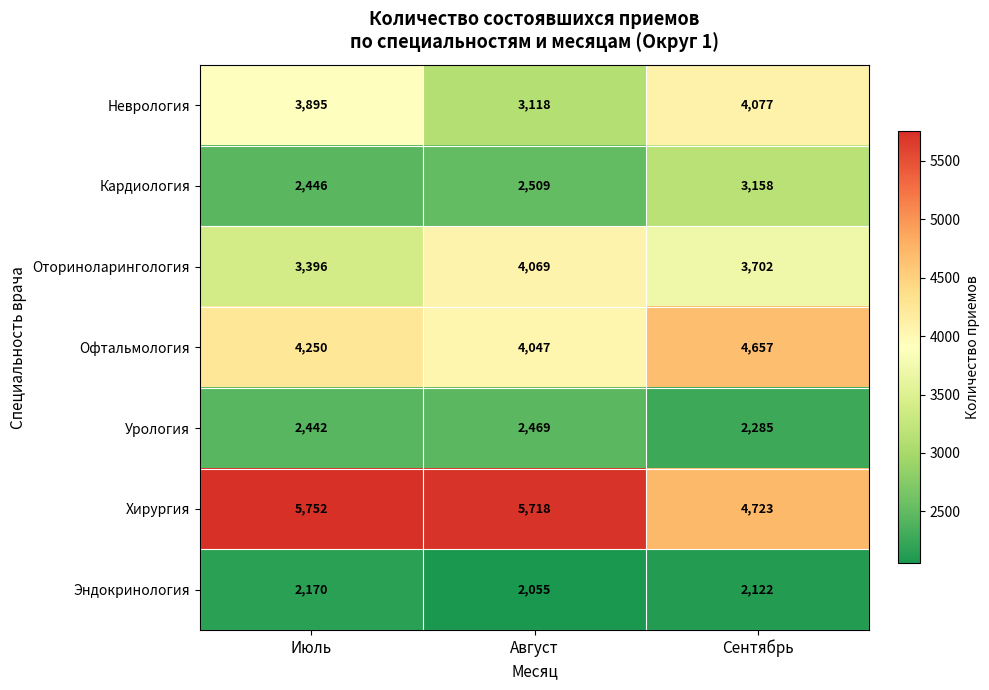

What is the difference between the maximum and minimum values in the Оториноларингология series?

673